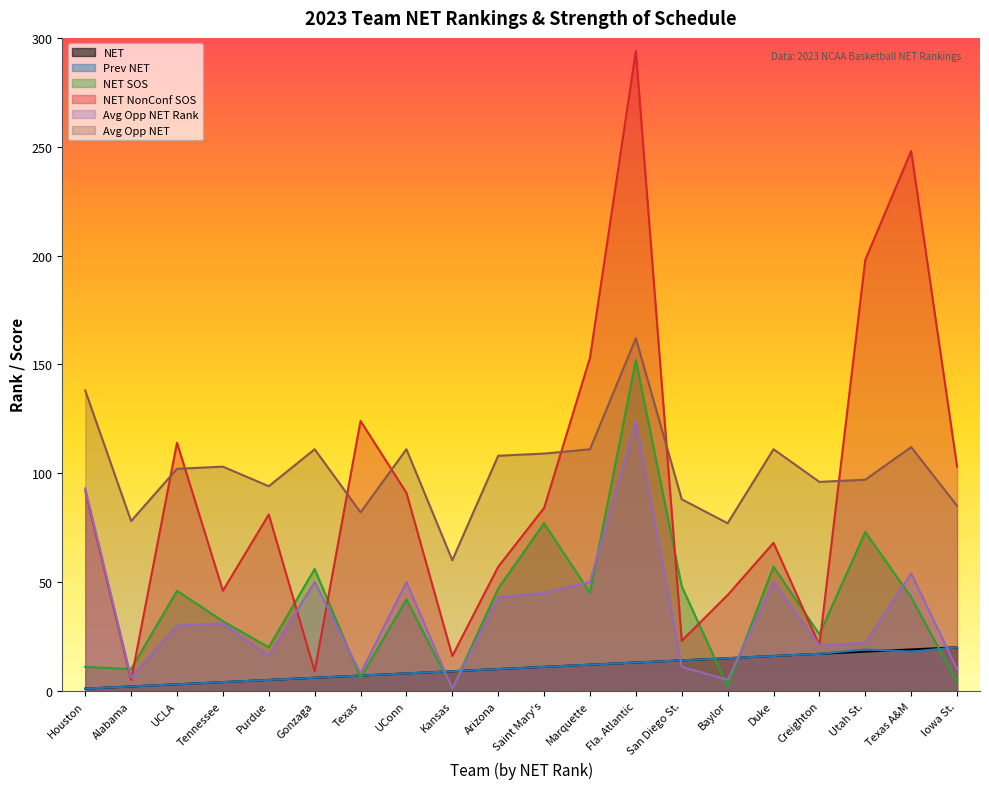

What is the sum of all NET values?

210